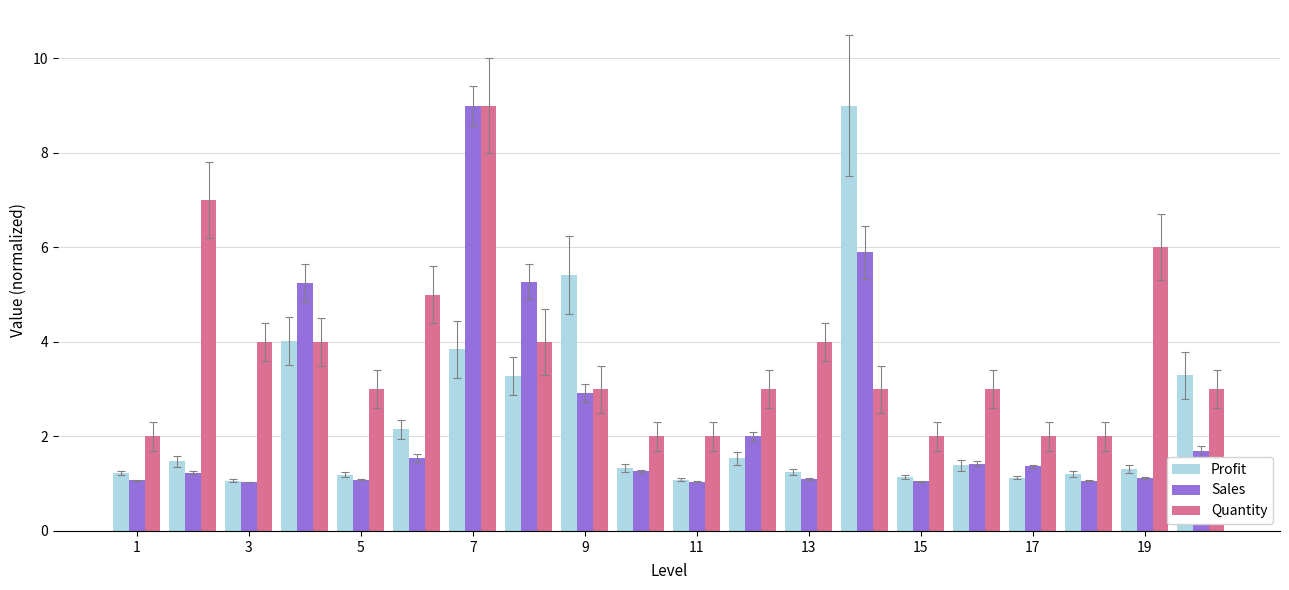

What is the minimum value for Quantity?

2.0